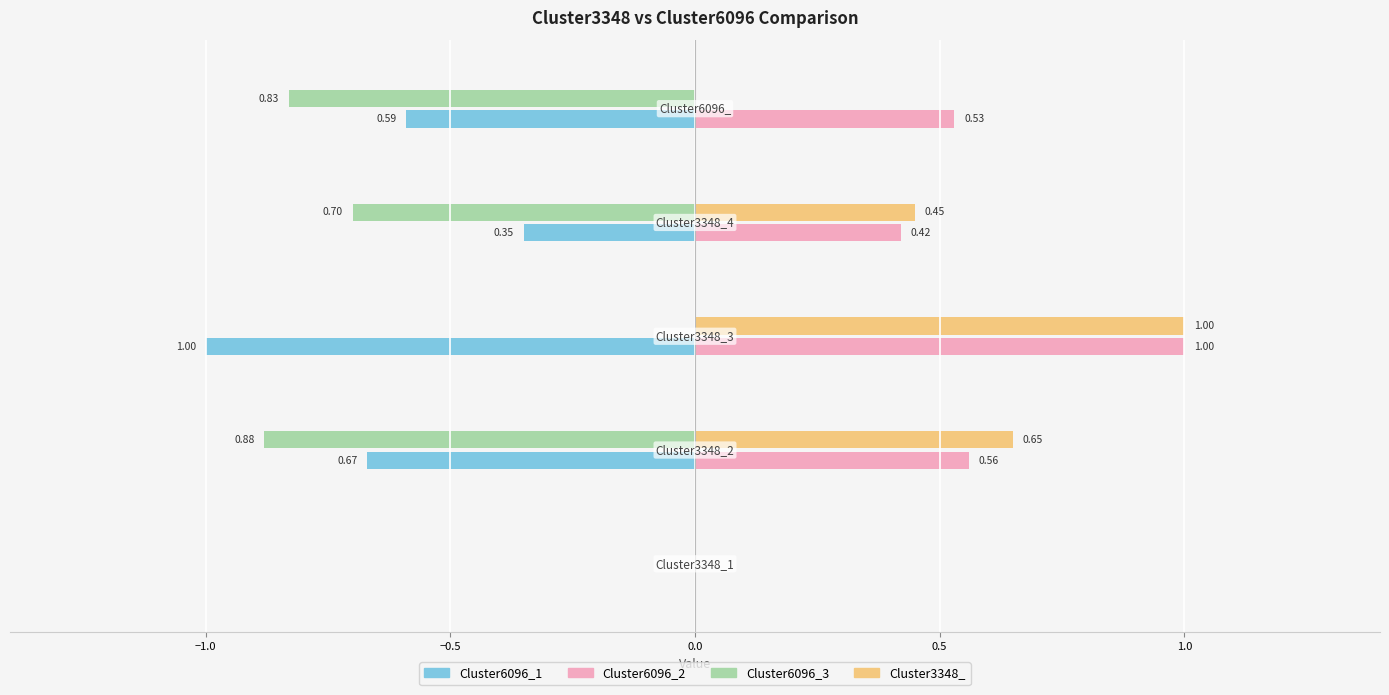

What is the label of the 1st bar from the right?

Cluster6096_